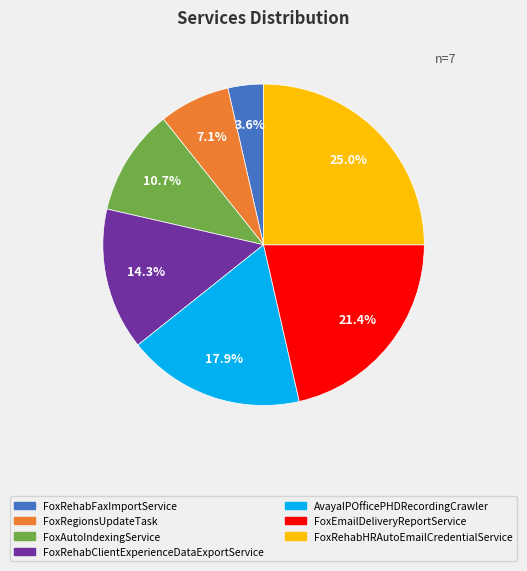

To the nearest percent, what is the combined percentage of FoxRehabClientExperienceDataExportService and FoxAutoIndexingService?

25%